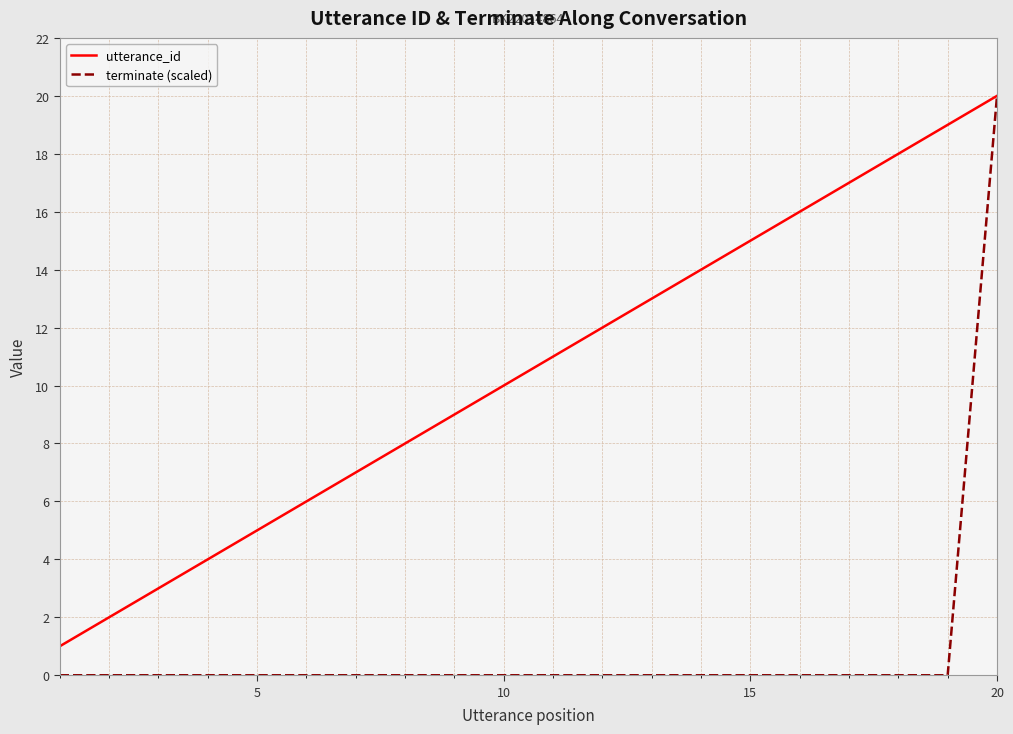

What is the average value of the terminate (scaled) series?

1